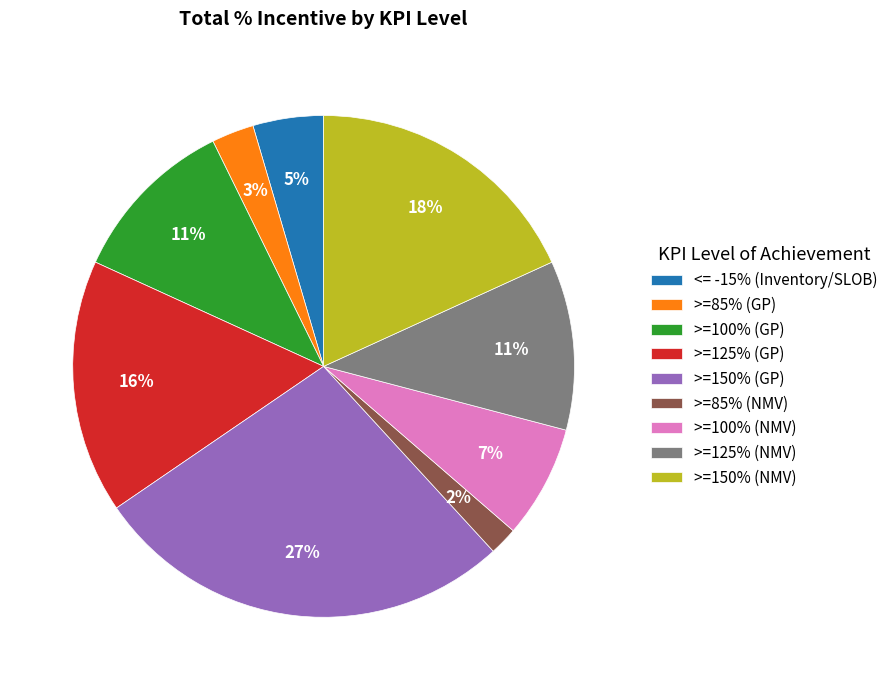

To the nearest percent, what percentage of the pie is >=85% (NMV)?

2%